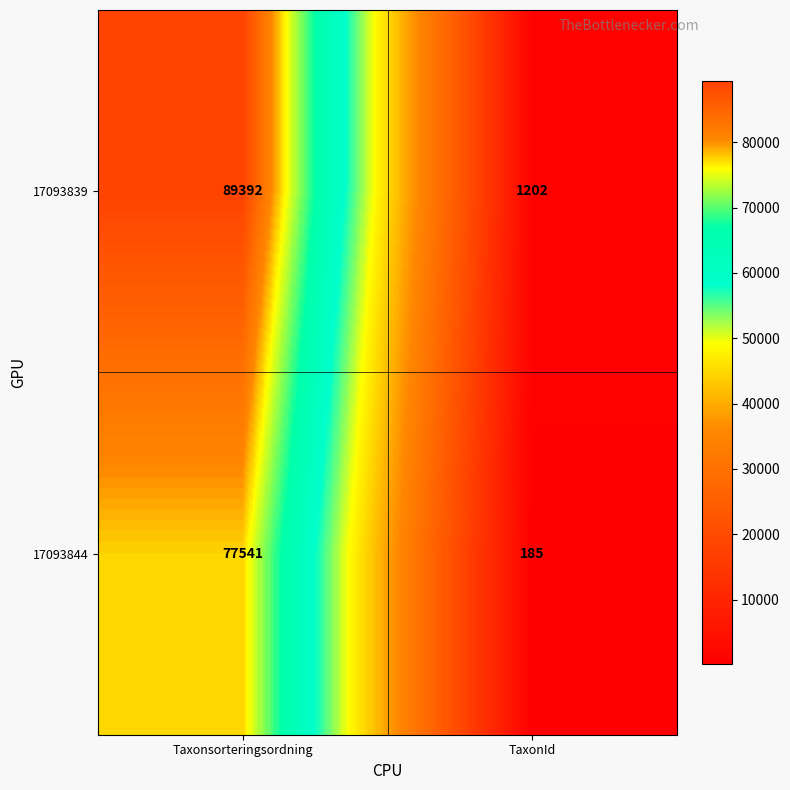

What is the total value across all series at TaxonId?

1387